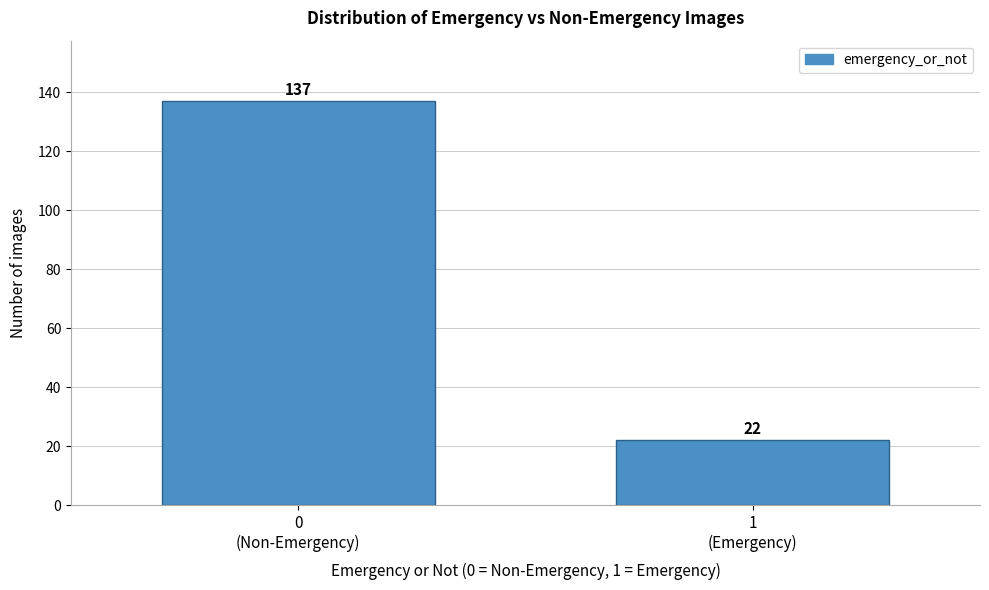

Reading right to left, what are all the values shown in this chart?

22	137